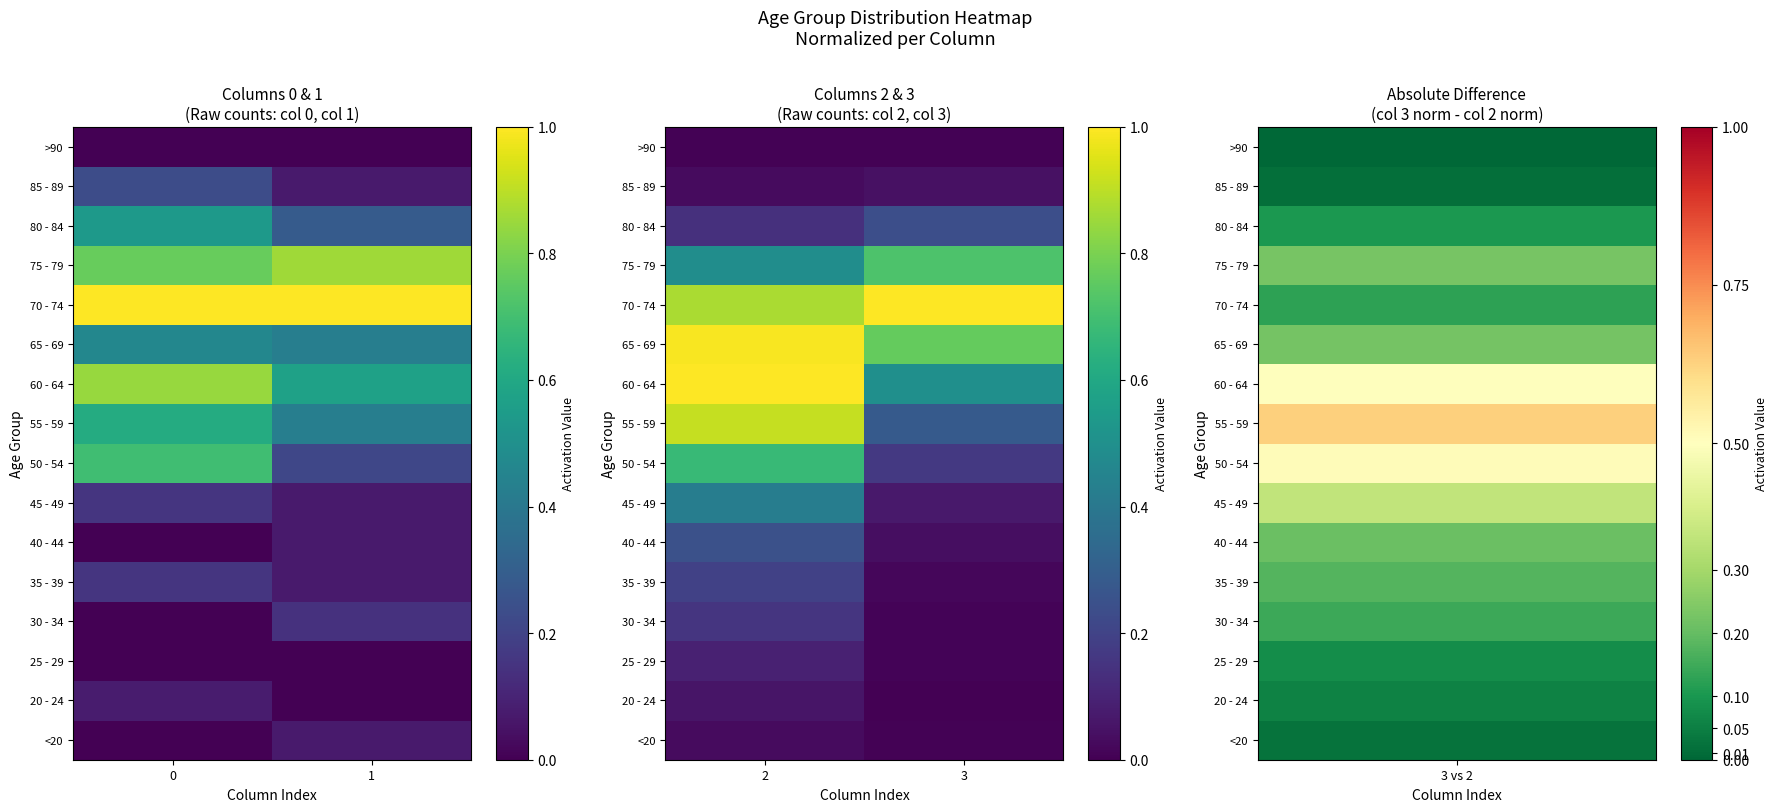

Count the <20 values in the range 0 to 1.

2